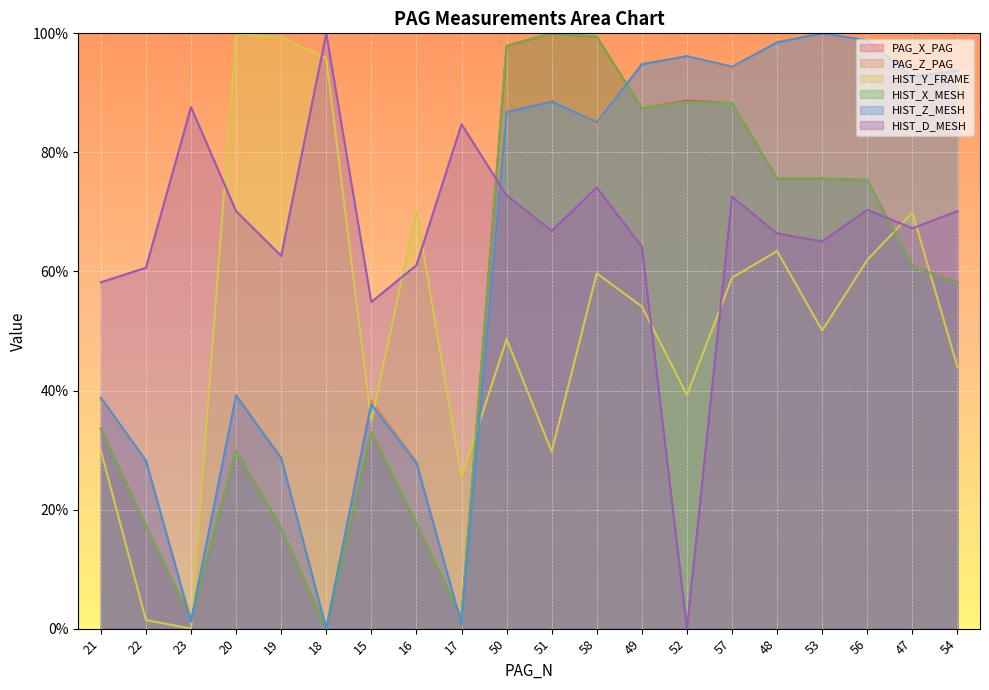

Reading left to right, extract all data points from this chart.

PAG_X_PAG: 33.6	17.3	1.6	29.9	16.8	0.0	33.0	17.5	1.9	97.9	100.0	99.4	87.4	88.7	88.3	75.6	75.6	75.4	60.9	58.1
PAG_Z_PAG: 38.6	28.2	1.3	39.2	28.8	0.0	38.4	28.1	0.5	87.0	88.8	84.7	94.9	96.1	94.1	98.6	100.0	98.6	92.8	93.8
HIST_Y_FRAME: 29.9	1.4	0.0	100.0	99.3	95.8	34.8	70.2	25.4	48.6	29.7	59.7	54.1	39.3	58.9	63.4	50.1	61.9	69.9	43.9
HIST_X_MESH: 33.6	17.2	1.6	29.8	16.7	0.0	33.0	17.6	1.9	97.9	100.0	99.5	87.5	88.5	88.3	75.6	75.6	75.3	60.9	58.0
HIST_Z_MESH: 38.8	28.2	1.2	39.1	28.6	0.0	37.7	27.8	0.7	86.8	88.5	85.0	94.8	96.2	94.4	98.5	100.0	98.8	92.7	93.7
HIST_D_MESH: 58.2	60.6	87.6	70.1	62.6	100.0	54.9	61.1	84.7	72.8	66.8	74.1	64.2	0.0	72.6	66.4	65.0	70.4	67.3	70.1